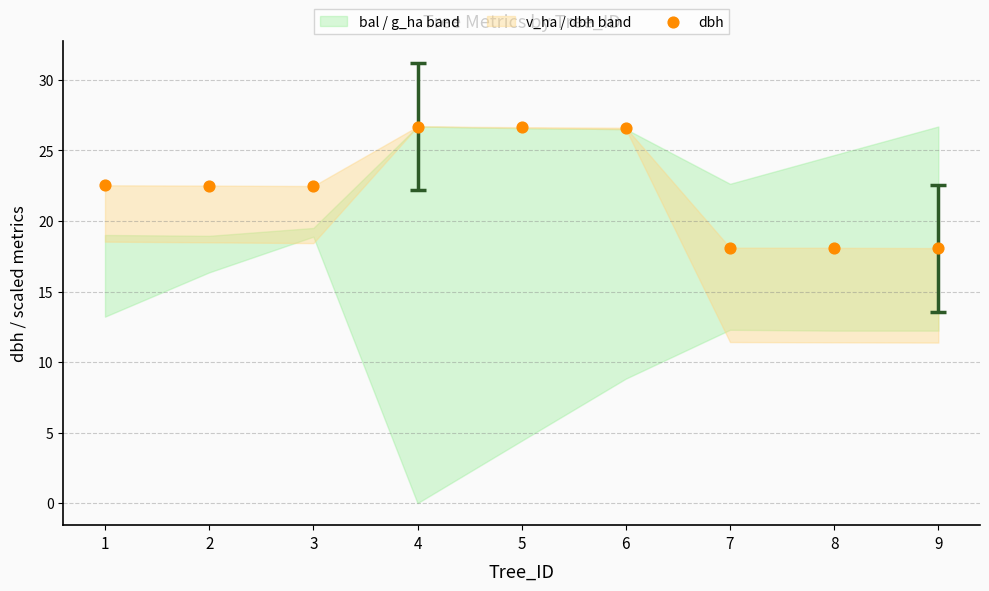

What is the range of X values (max minus min)?

8.0